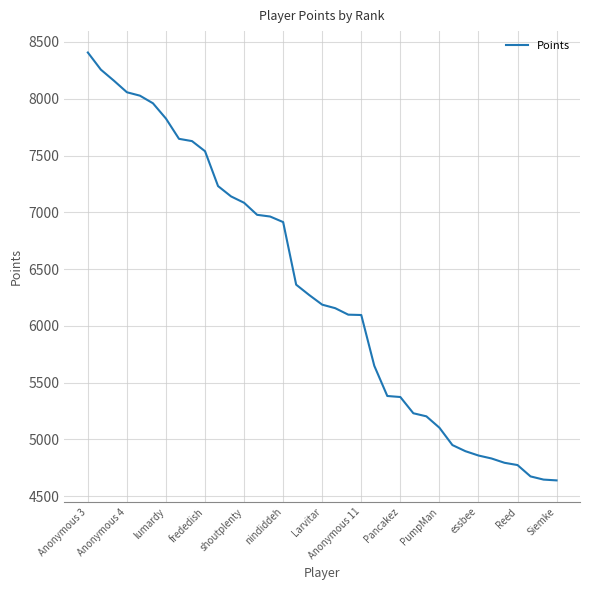

What is the maximum value shown in the chart?

8407